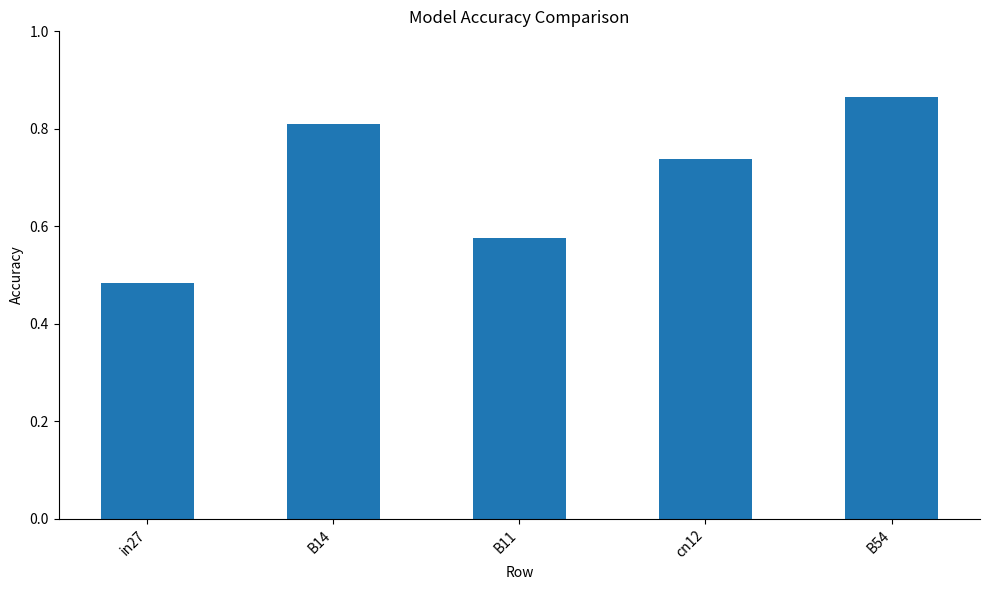

Count the number of data series in this chart.

1